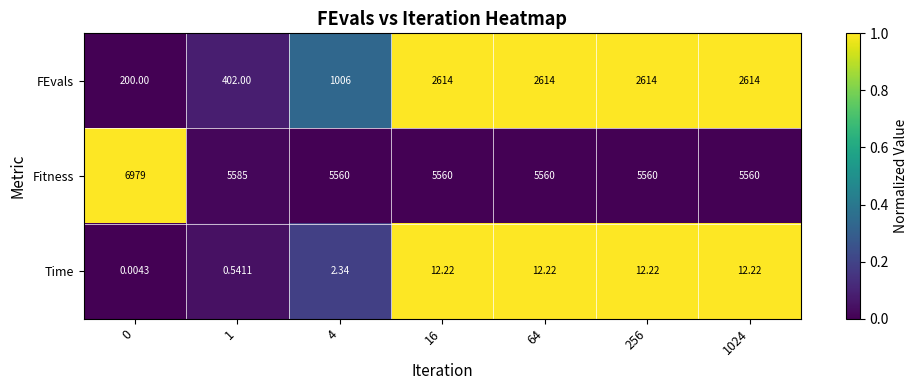

Which series has the largest range (max minus min)?

FEvals